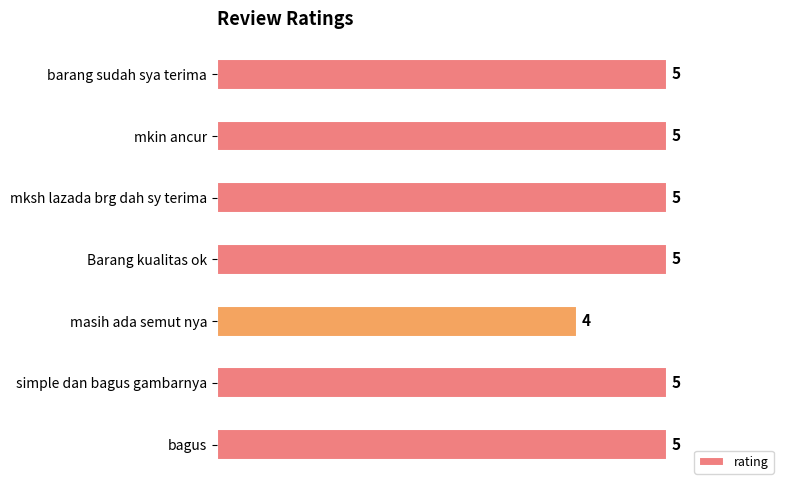

What is the ratio of the value at simple dan bagus gambarnya to the value at mkin ancur?

1.0